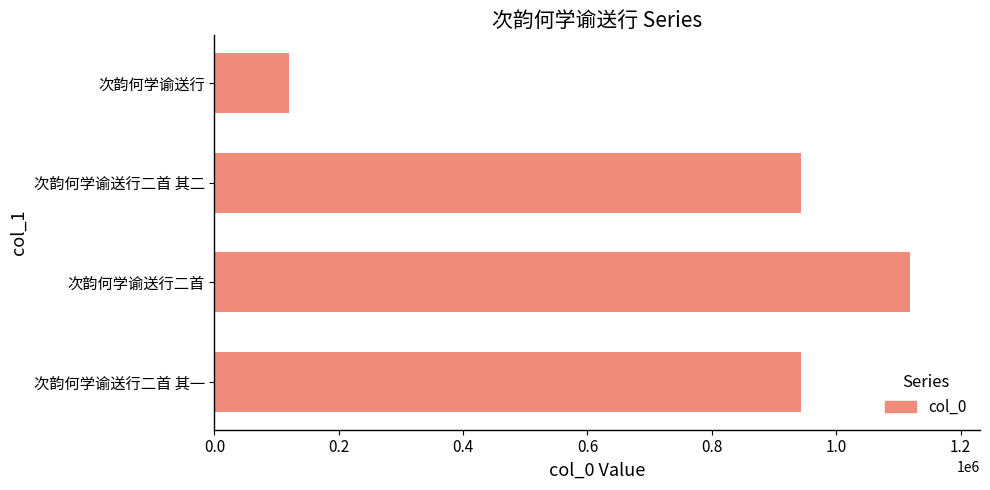

What is the sum of all values?

3125321